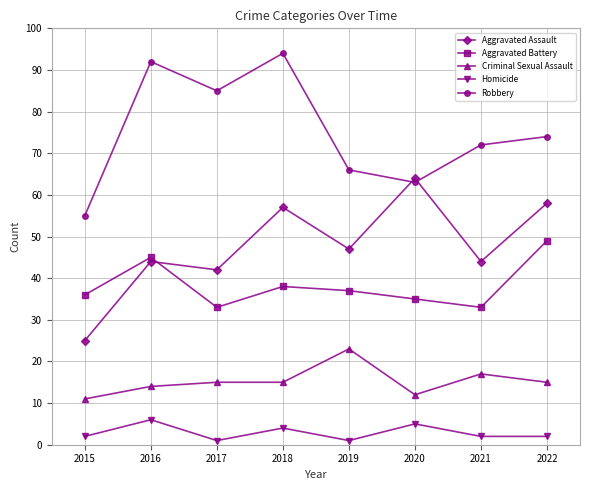

The value of Criminal Sexual Assault at 2016 is 4. True or false?

False